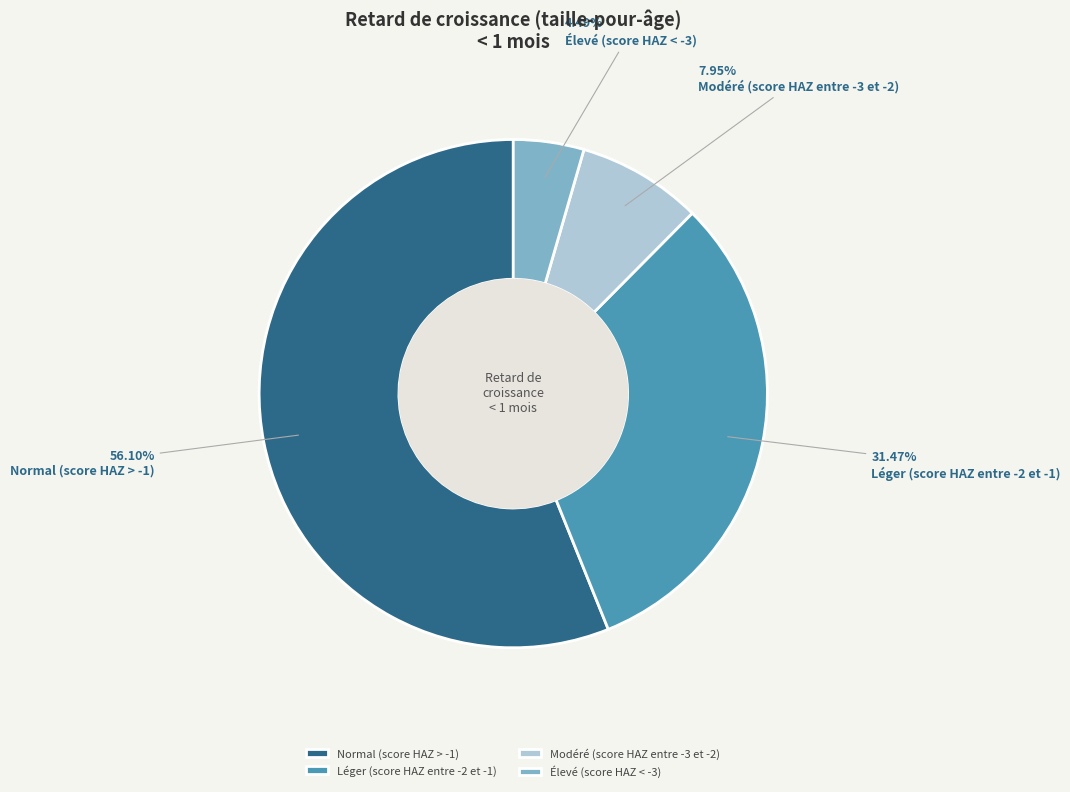

To the nearest percent, what portion does Léger (score HAZ entre -2 et -1) represent?

31%